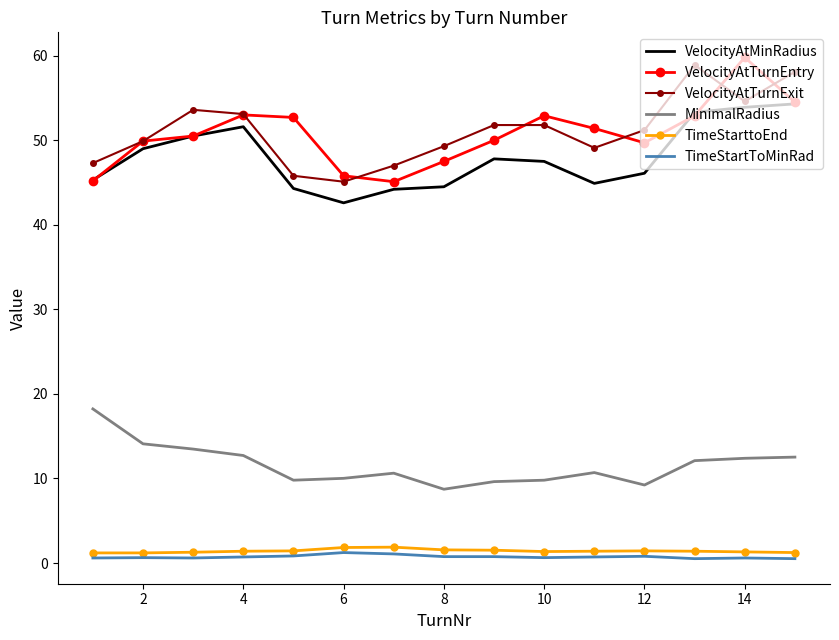

What are all the series names shown in the legend?

VelocityAtMinRadius, VelocityAtTurnEntry, VelocityAtTurnExit, MinimalRadius, TimeStarttoEnd, TimeStartToMinRad